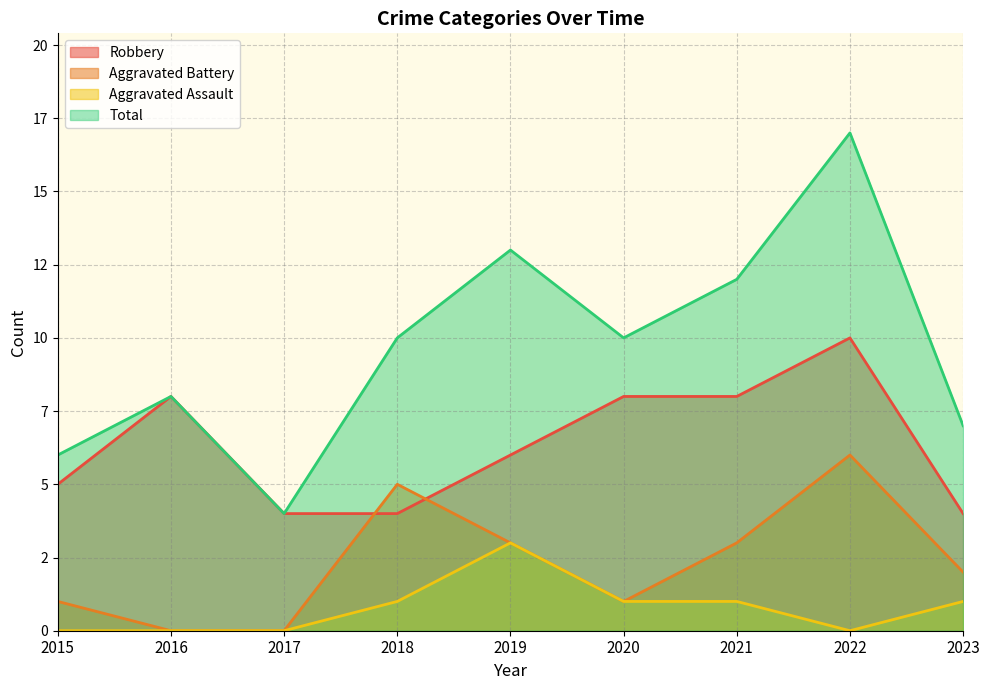

At which label does Robbery first exceed 6?

2016